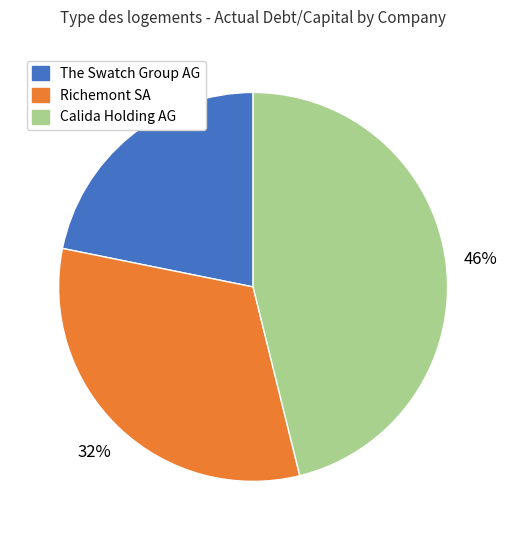

Does any single category account for the majority?

No